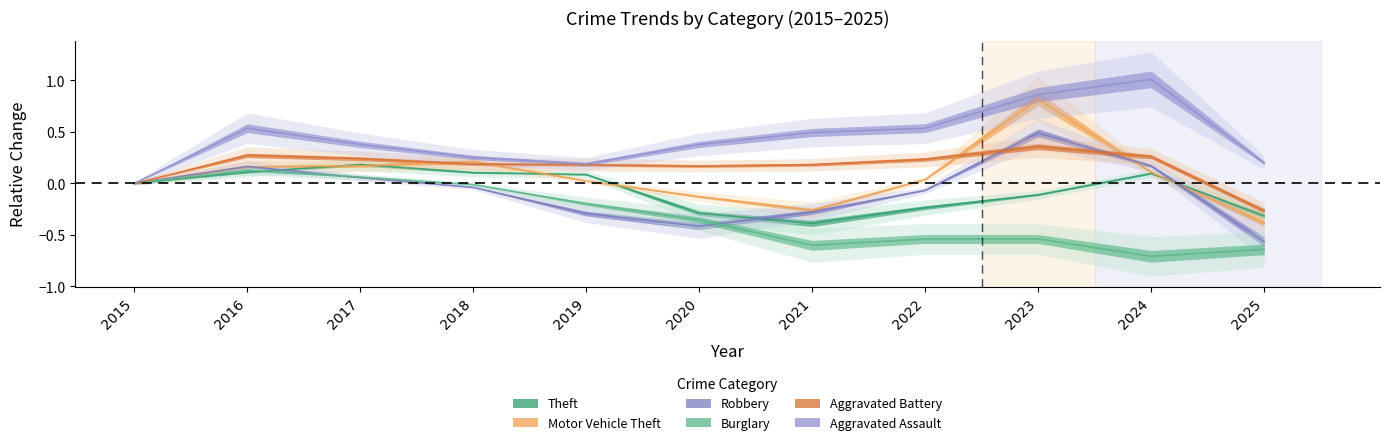

True or false: Aggravated Battery has a value of 0.3 at 2017.

False